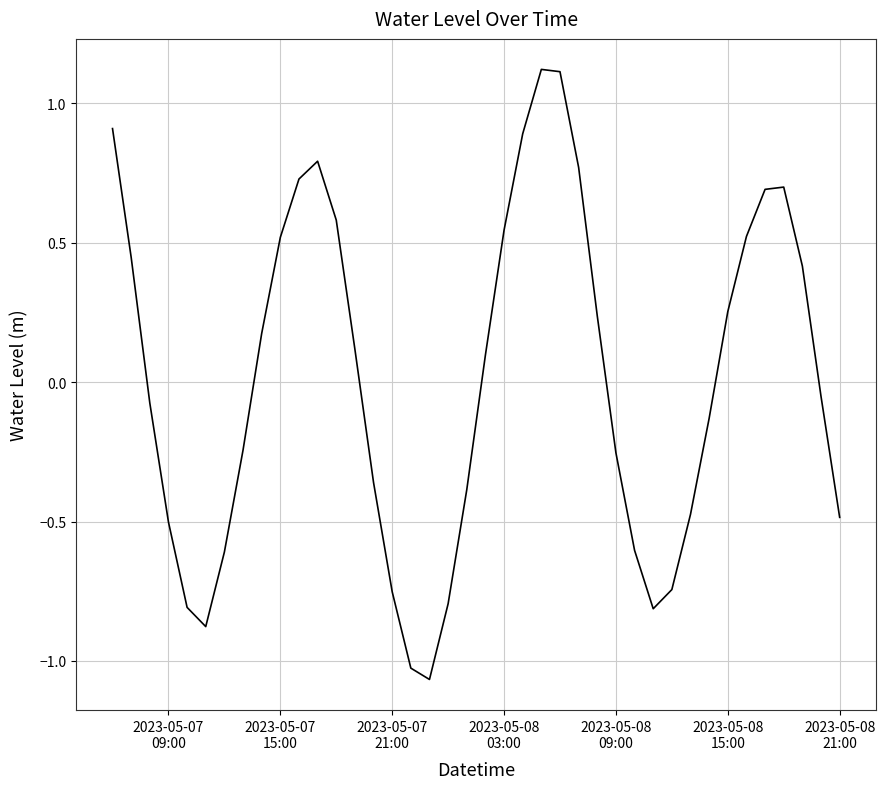

What is the difference between the maximum and minimum values?

2.2